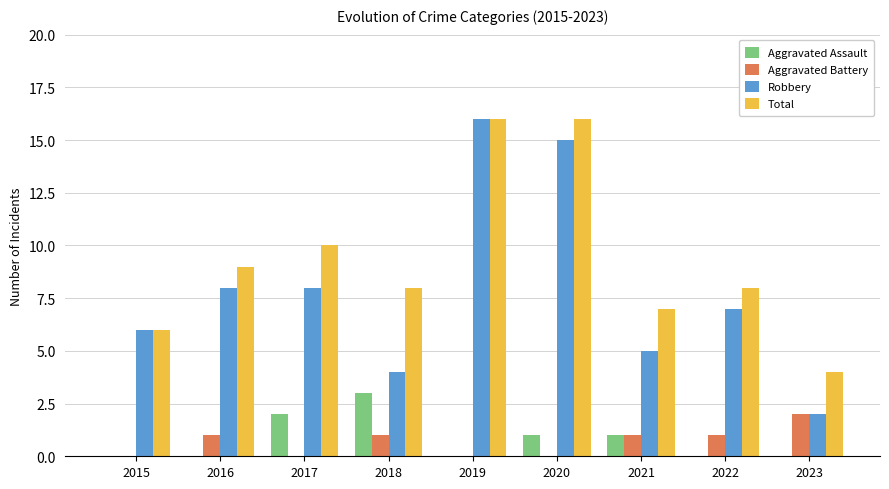

Reading left to right, list all the values displayed in this chart.

Aggravated Assault: 0	0	2	3	0	1	1	0	0
Aggravated Battery: 0	1	0	1	0	0	1	1	2
Robbery: 6	8	8	4	16	15	5	7	2
Total: 6	9	10	8	16	16	7	8	4